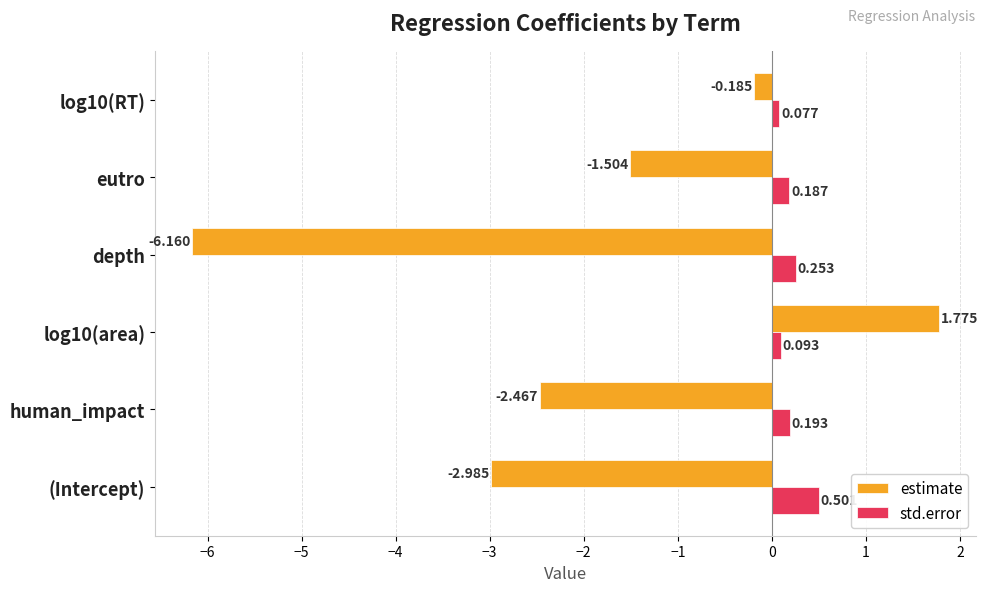

Which series has the largest total across all categories?

std.error